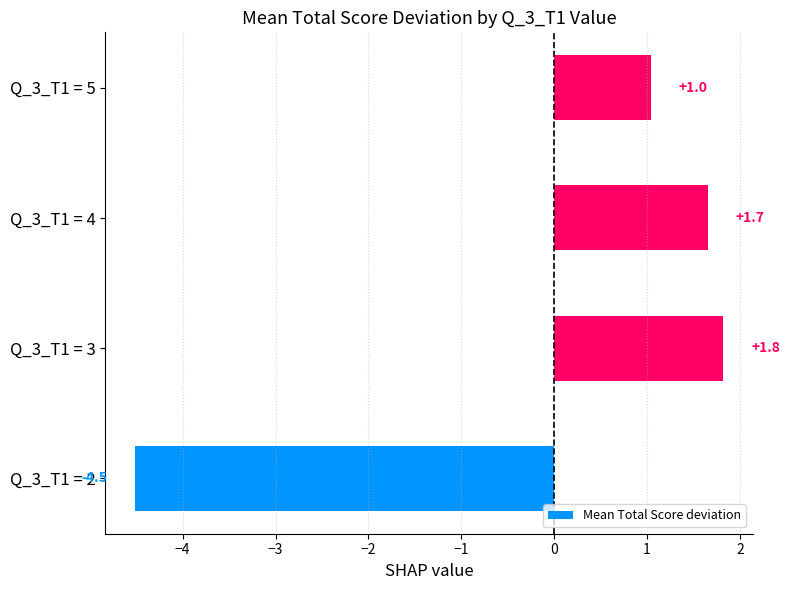

What is the maximum value shown in the chart?

1.8